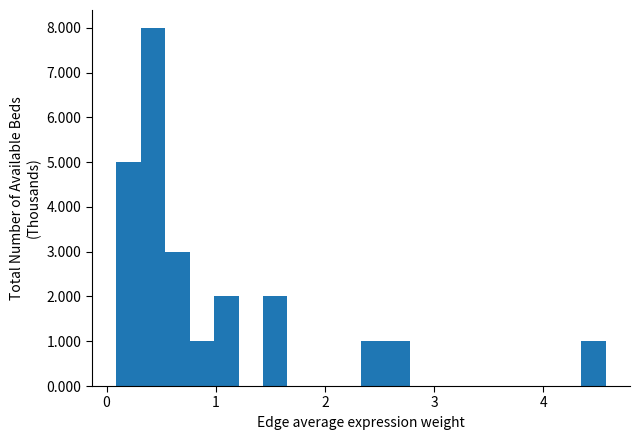

Read against the x-axis, roughly where is the centre of the tallest bar?

0.4